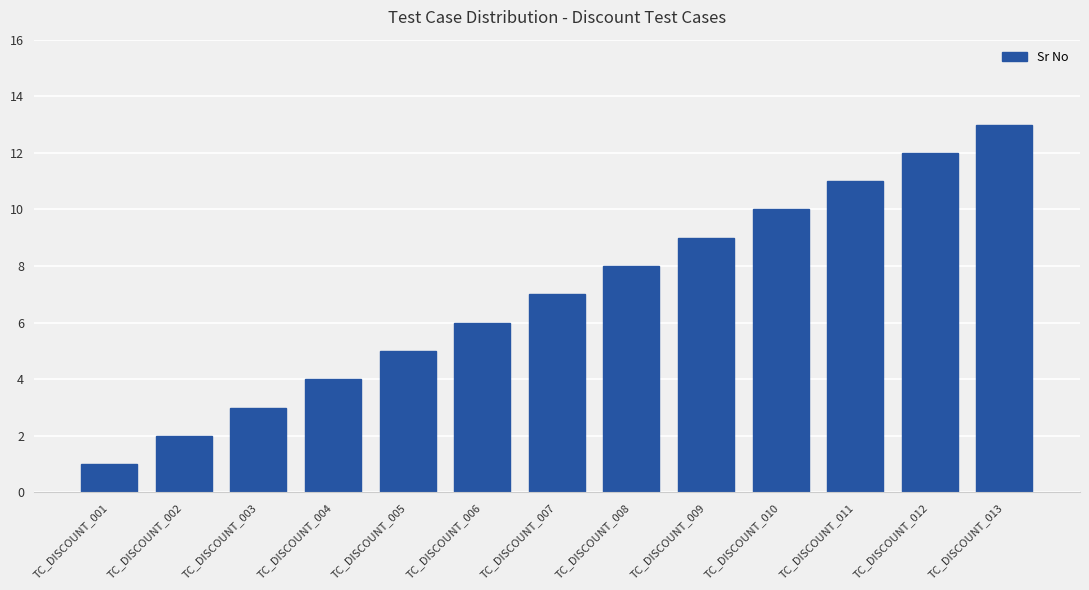

What is the difference between the maximum and second lowest values?

11